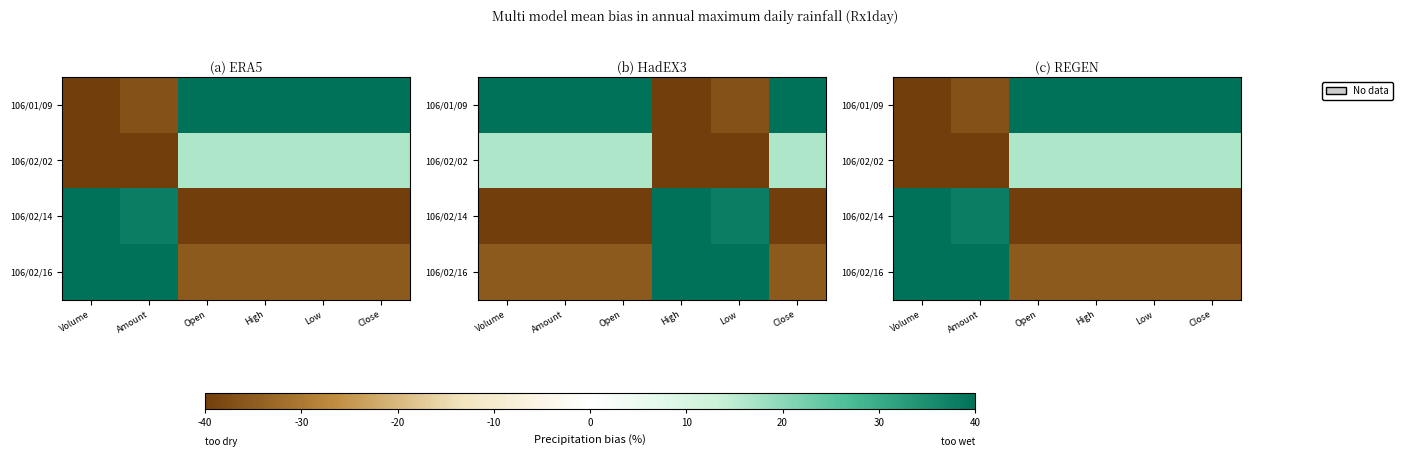

Rank the series at Low from lowest to highest value.

106/02/14, 106/02/16, 106/02/02, 106/01/09